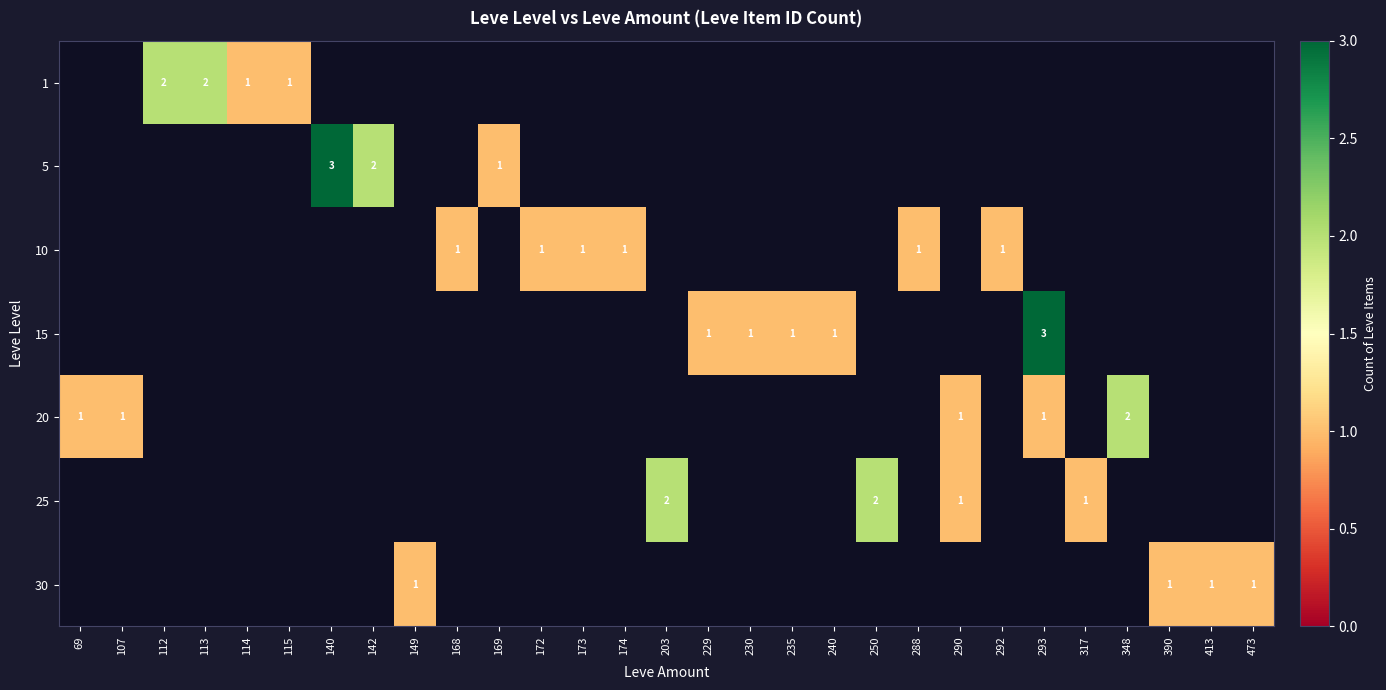

True or false: 20 has a value of 1 at 107.

True